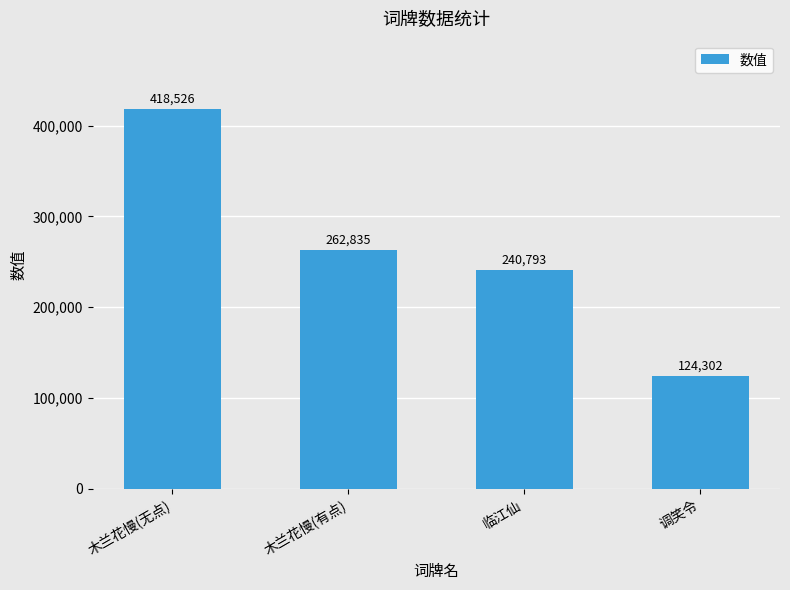

What is the sum of all values?

1046456